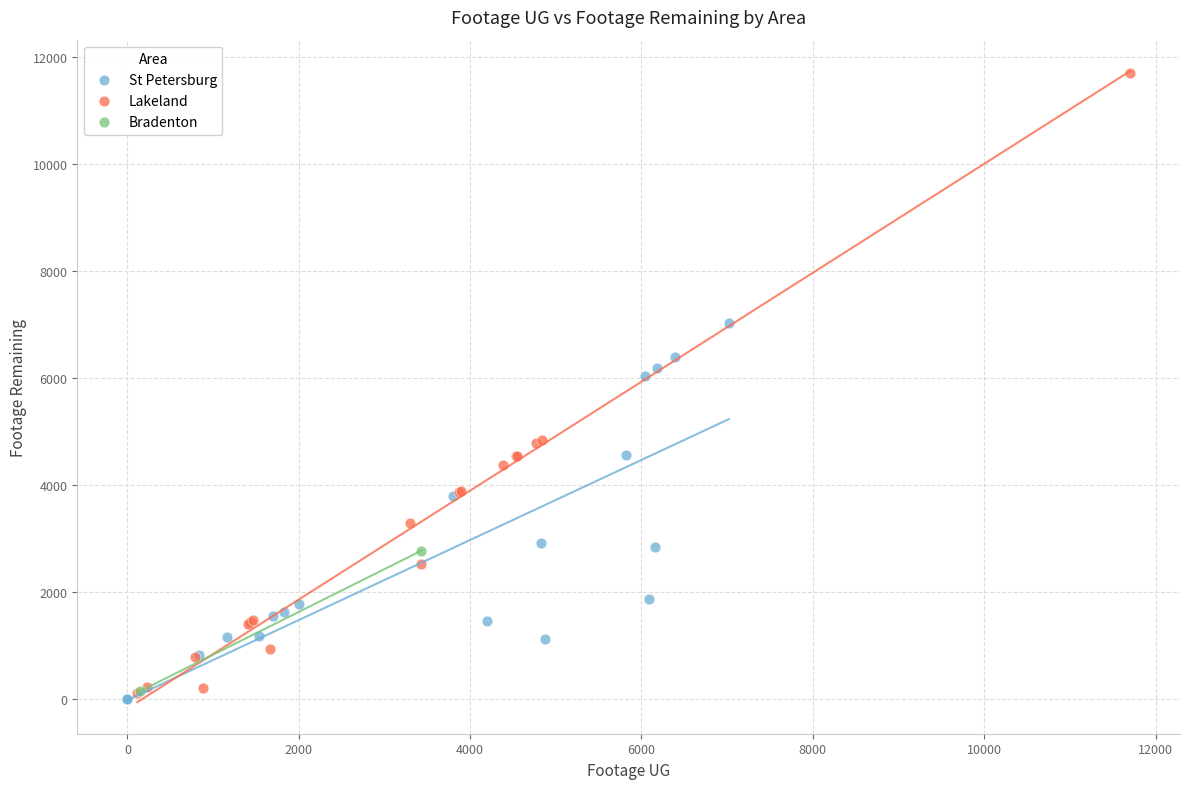

What are all the series names shown in the legend?

St Petersburg, Lakeland, Bradenton